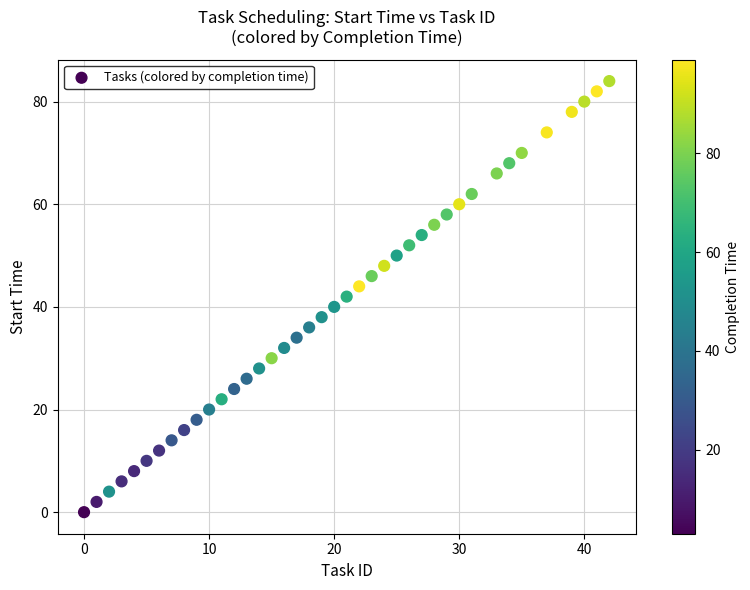

What is the range of X values (max minus min)?

42